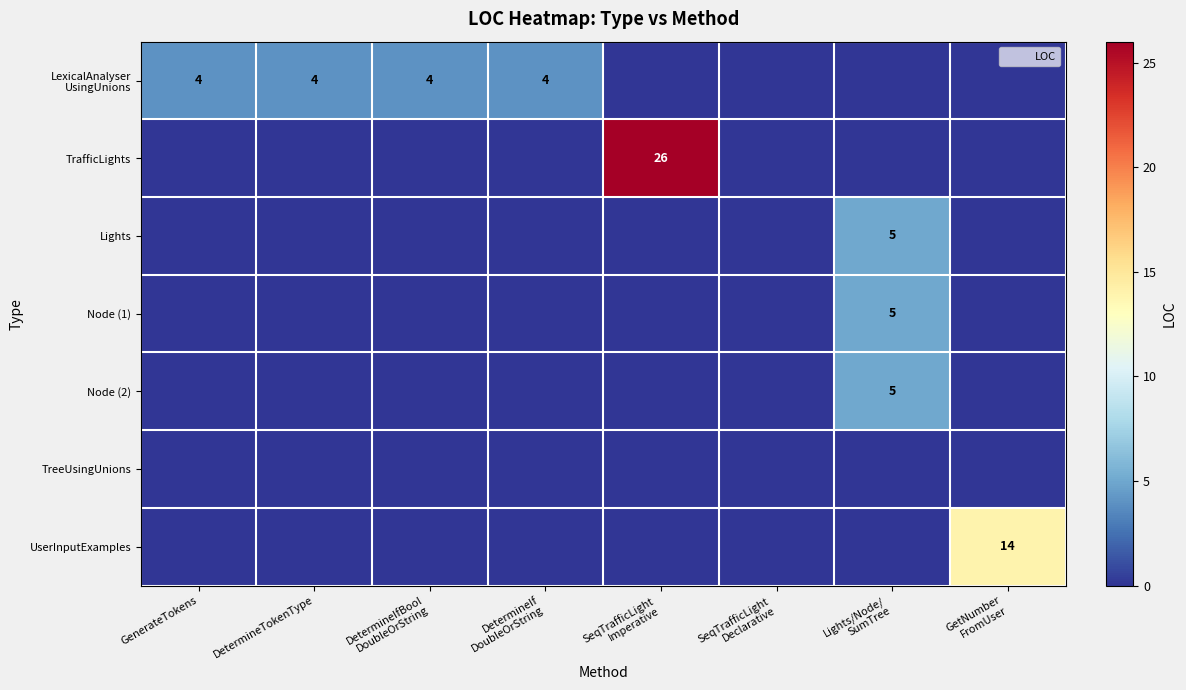

The LexicalAnalyser UsingUnions series shows 4 at DetermineIfBool DoubleOrString. True or false?

True